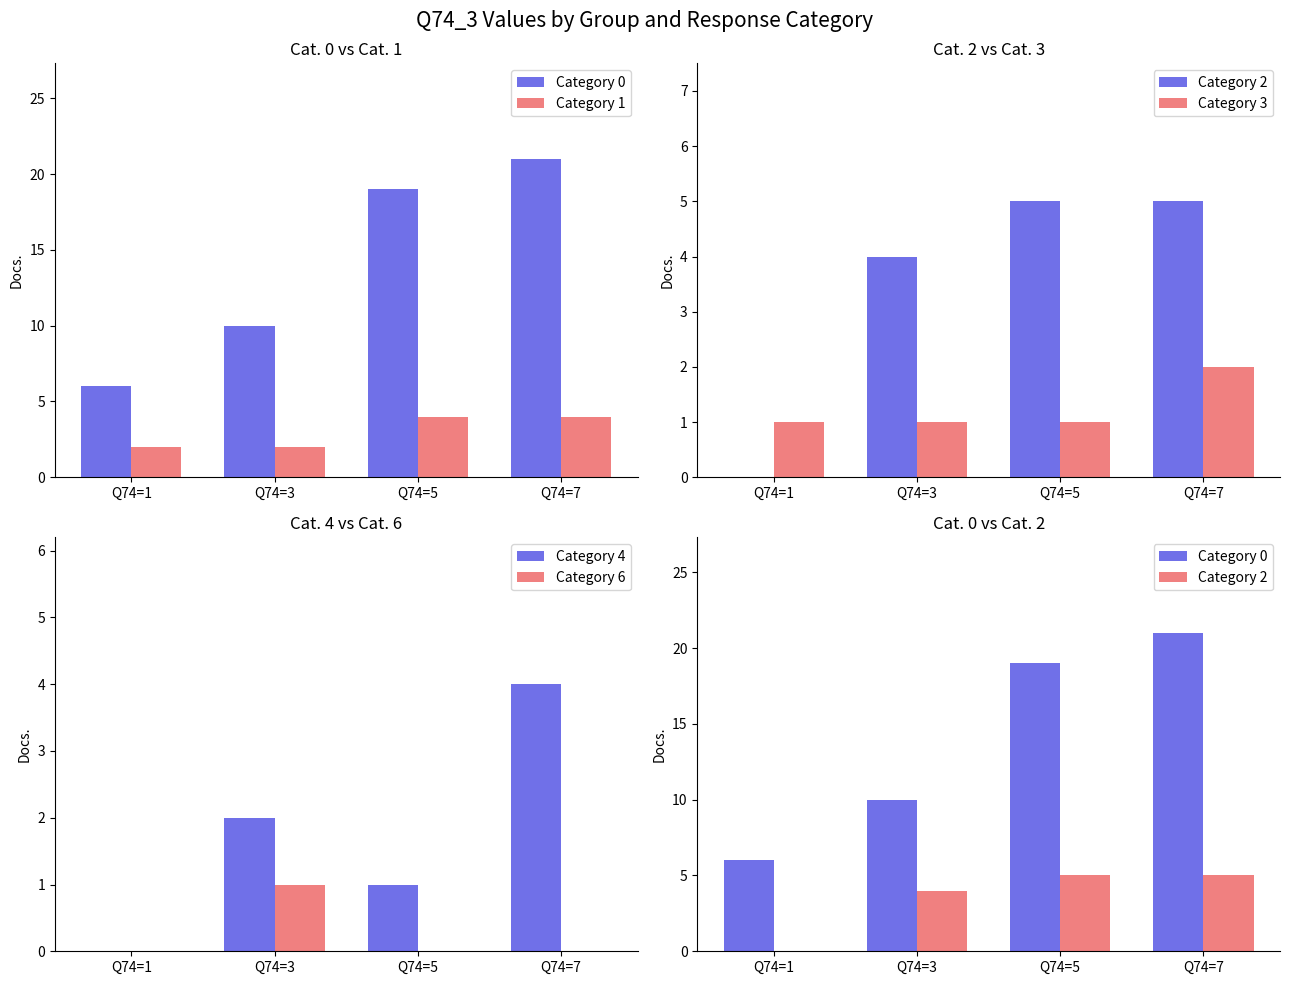

Where is Category 2 nearest to the value 2?

Q74=1